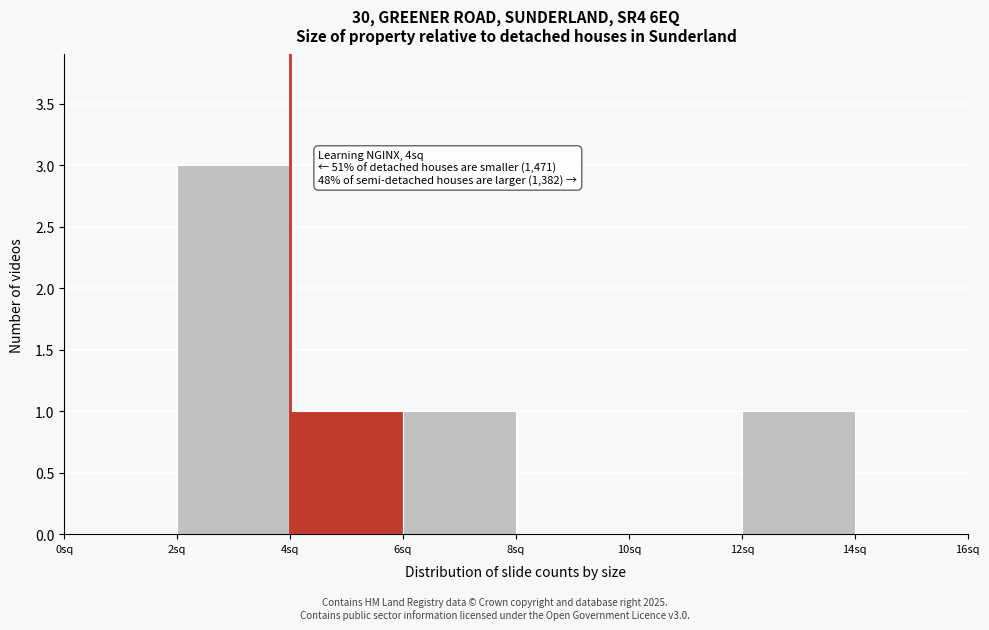

Which range on the x-axis has the tallest bar?

2 to 4